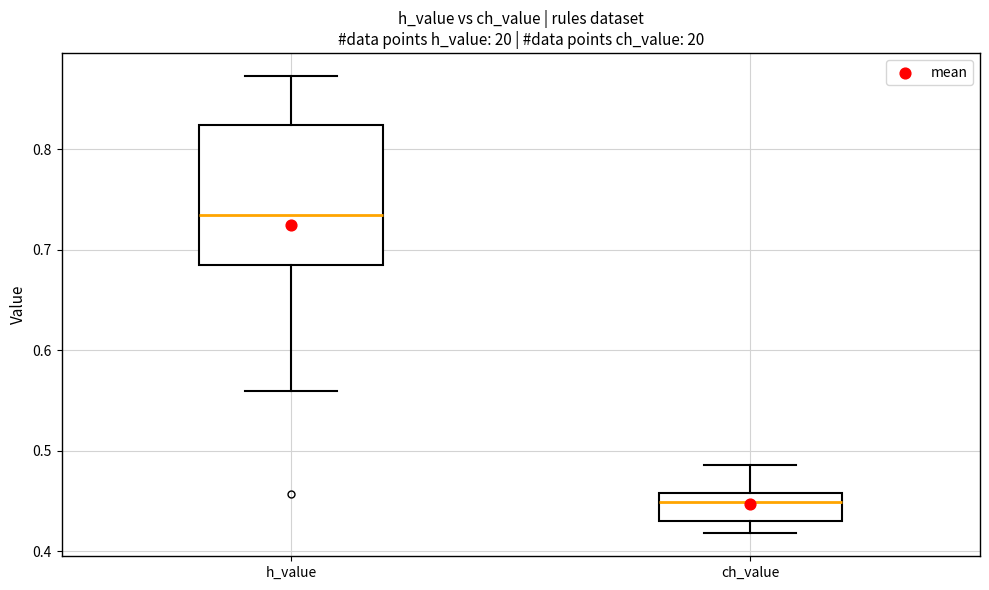

Where does the median line of the box for ch_value sit on the y-axis? The values are not printed on the chart, so give them approximately, as read against the axis.

0.45